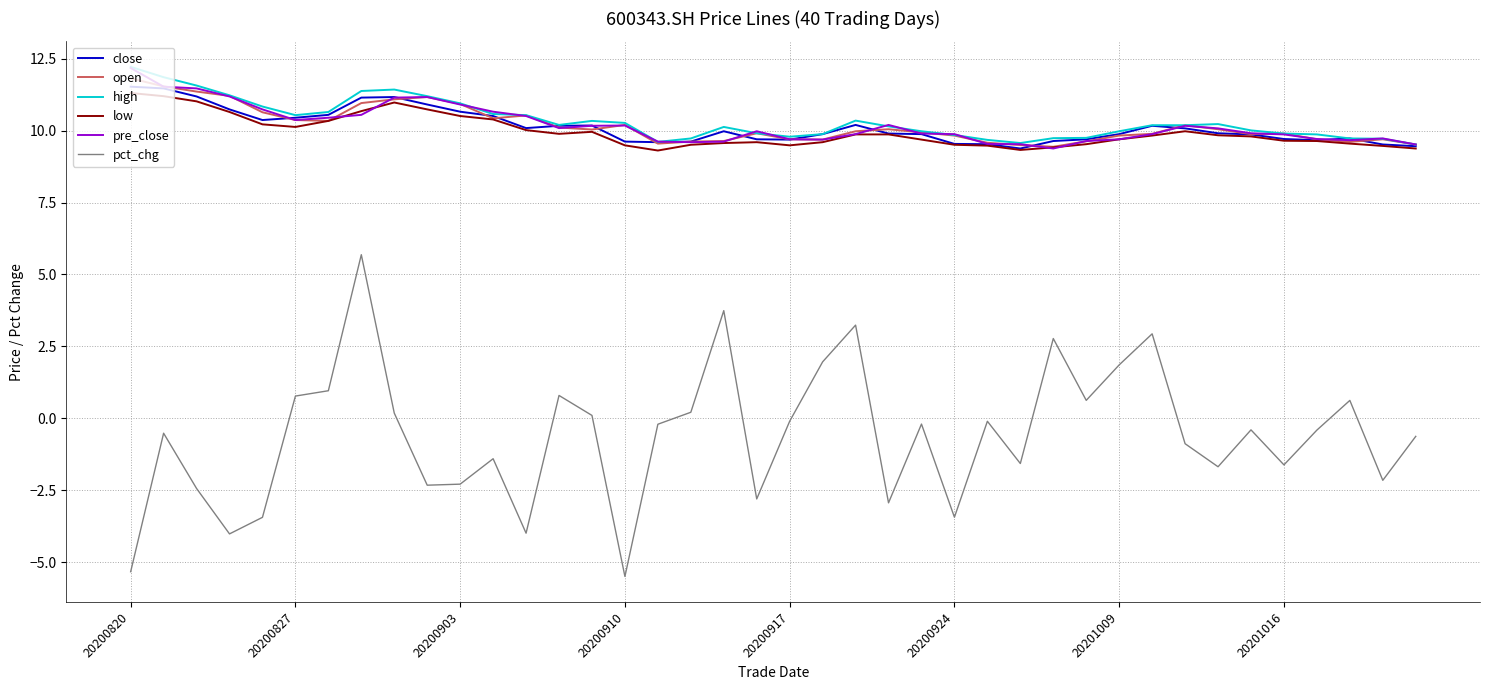

How many values in the pct_chg series exceed 0?

15